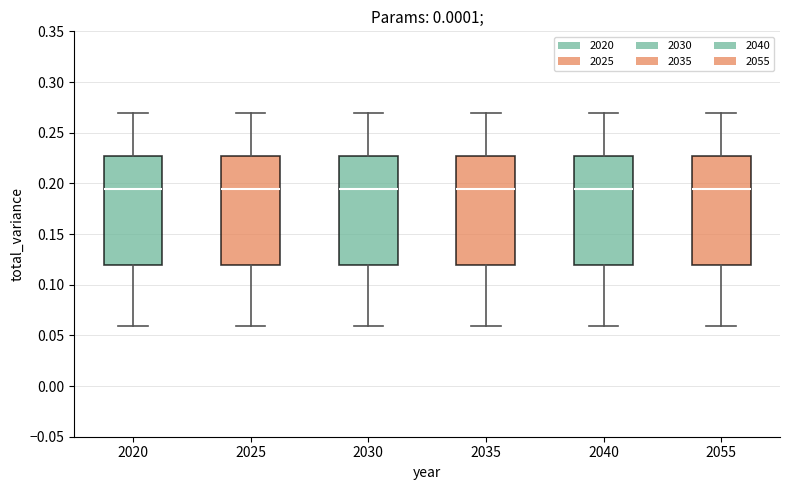

Reading left to right, read every box against the y-axis: the position of its median line, the range the box covers, and the ends of its whiskers. The values are not printed on the chart, so give them approximately, as read against the axis.

2020: median 0.195, box 0.120 to 0.225, whiskers 0.060 to 0.270
2025: median 0.195, box 0.120 to 0.225, whiskers 0.060 to 0.270
2030: median 0.195, box 0.120 to 0.225, whiskers 0.060 to 0.270
2035: median 0.195, box 0.120 to 0.225, whiskers 0.060 to 0.270
2040: median 0.195, box 0.120 to 0.225, whiskers 0.060 to 0.270
2055: median 0.195, box 0.120 to 0.225, whiskers 0.060 to 0.270